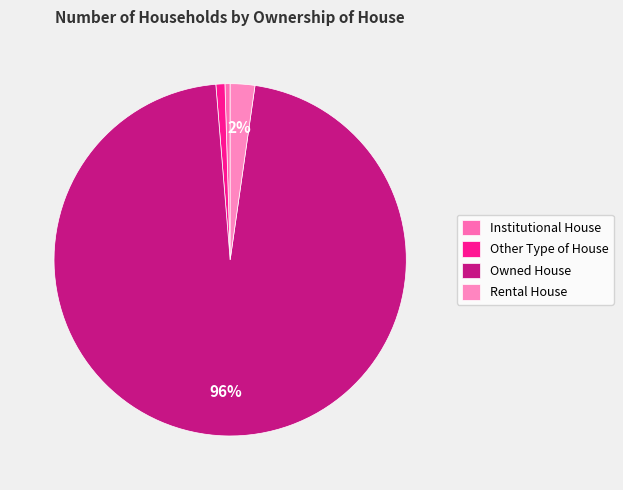

The Institutional House slice represents 0% of the pie. True or false?

True